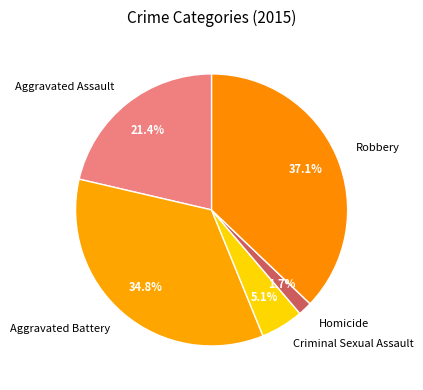

Which category has the smallest portion of the pie?

Homicide